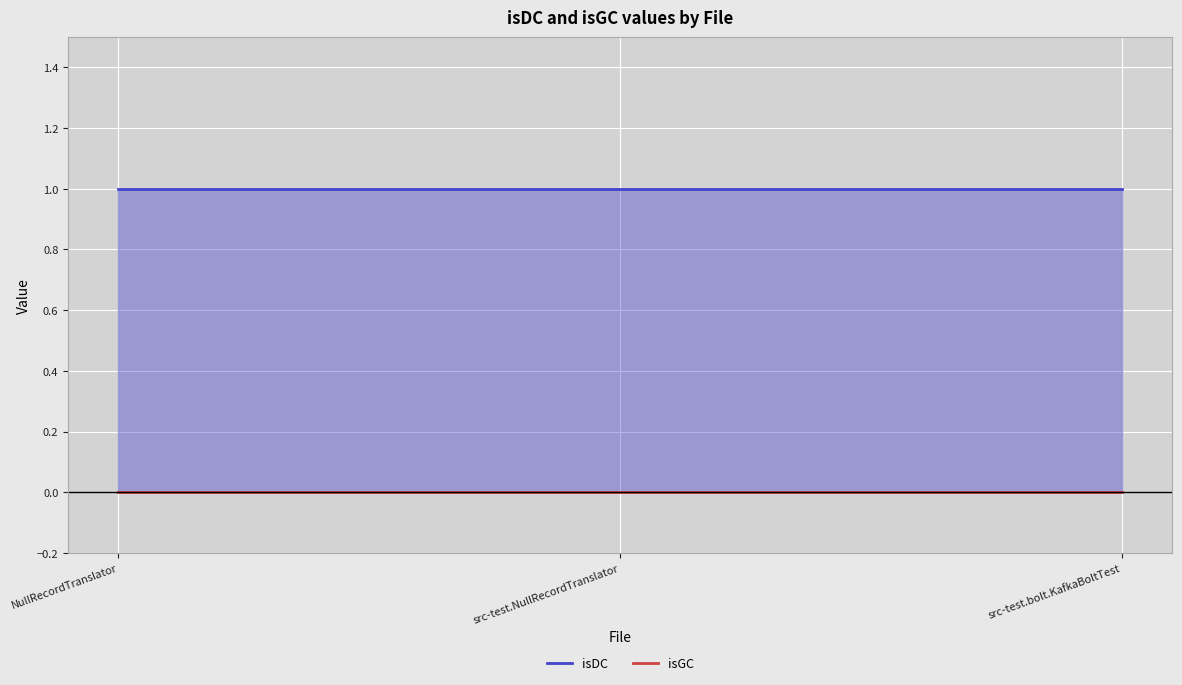

What is the label of the 2nd point from the left?

src-test.NullRecordTranslator